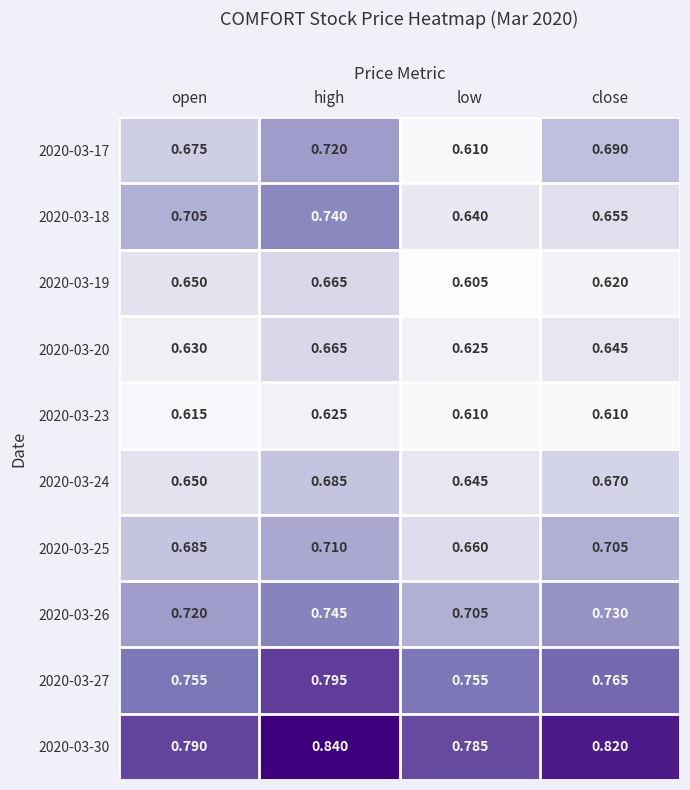

What is the total value across all series at close?

6.9